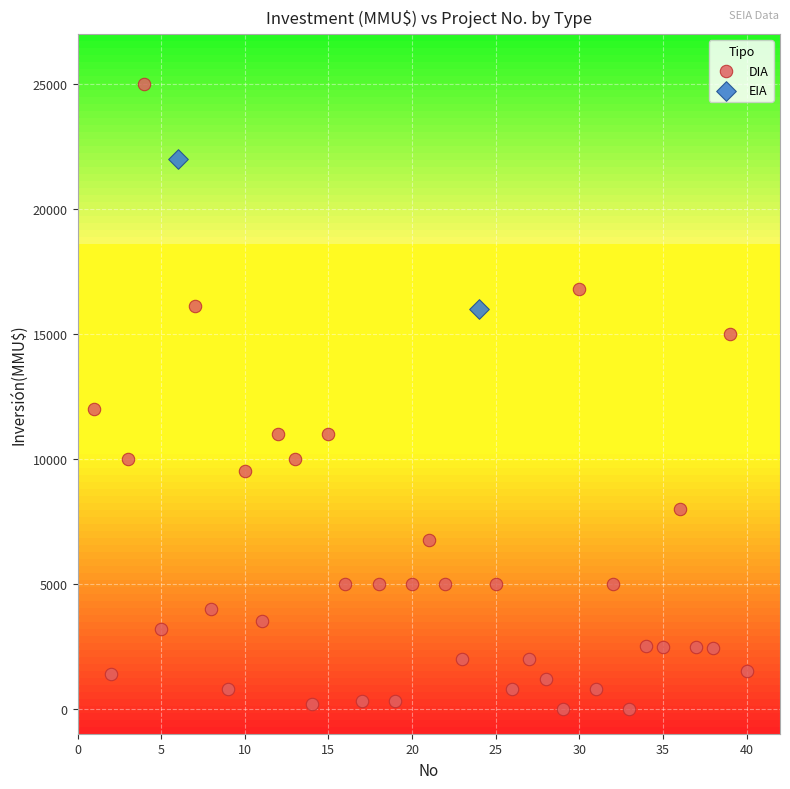

What are all the series names shown in the legend?

DIA, EIA